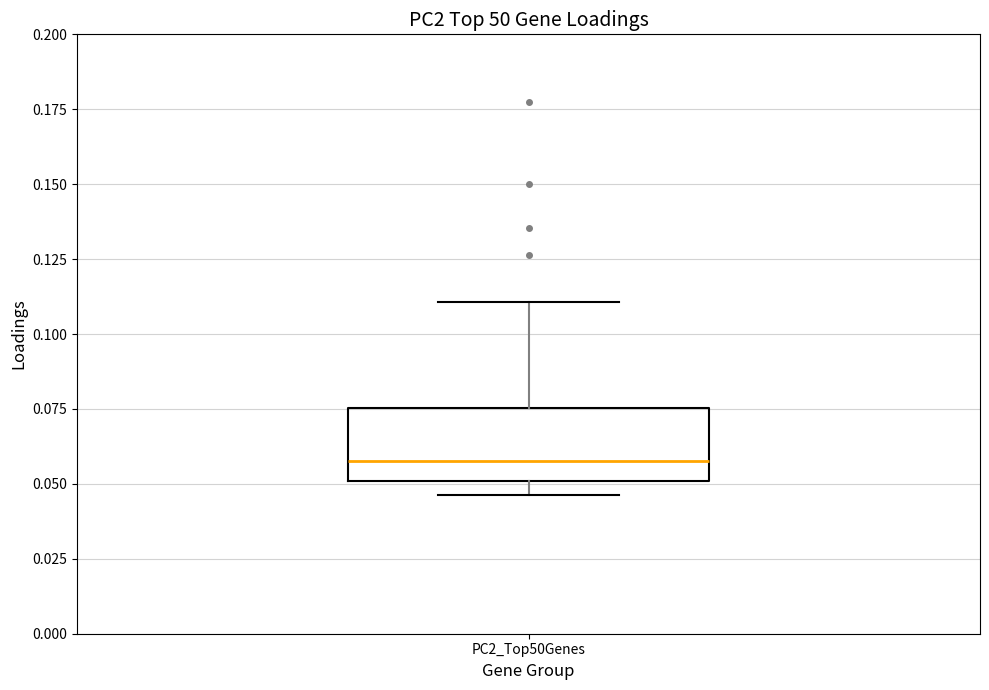

Where does the median line of the box for PC2_Top50Genes sit on the y-axis? The values are not printed on the chart, so give them approximately, as read against the axis.

0.060